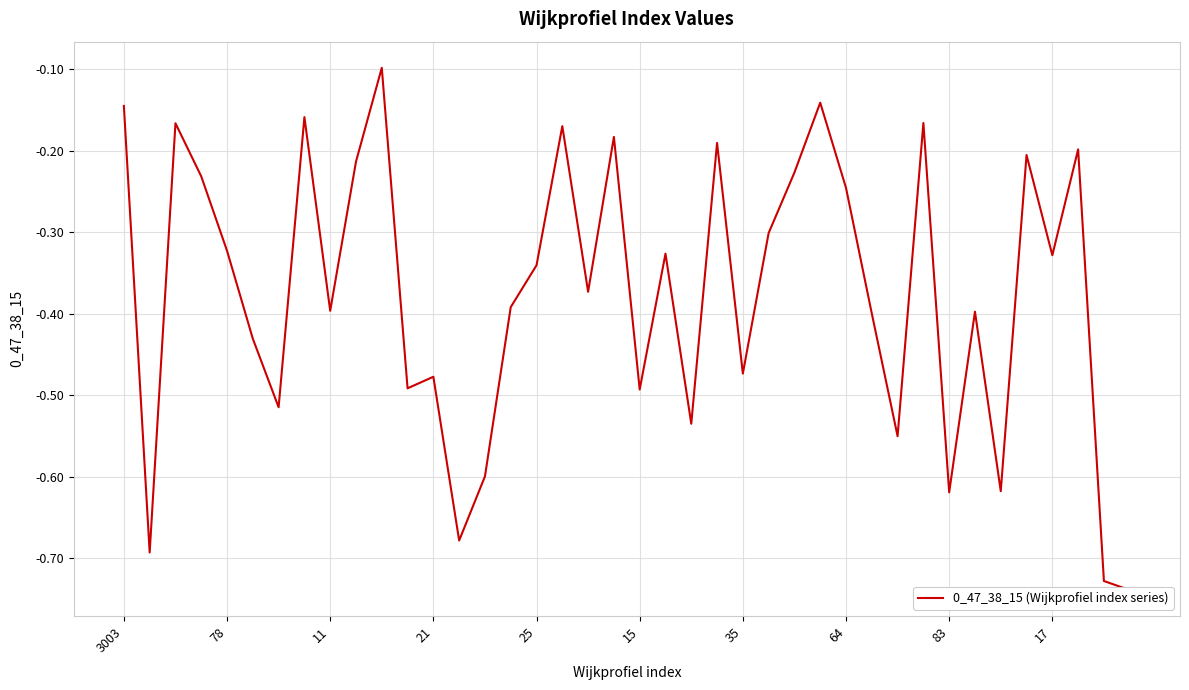

Is this an area chart (filled region under the line)?

No